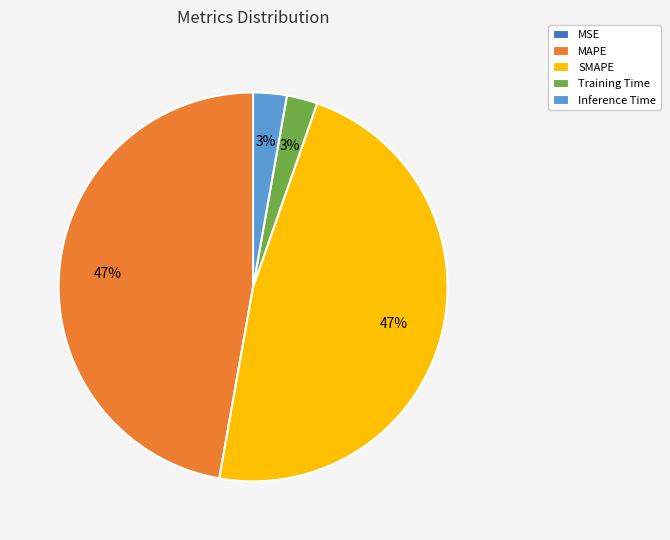

To the nearest percent, what is the difference between the largest and smallest slice percentages?

47%